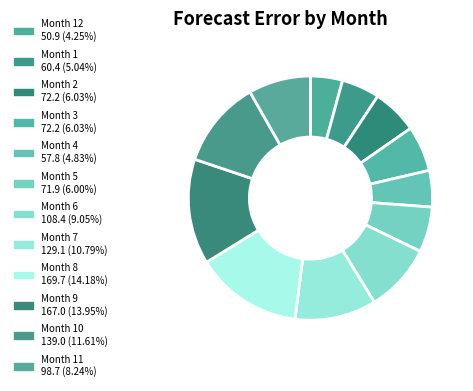

What is the smallest slice in the pie chart?

12